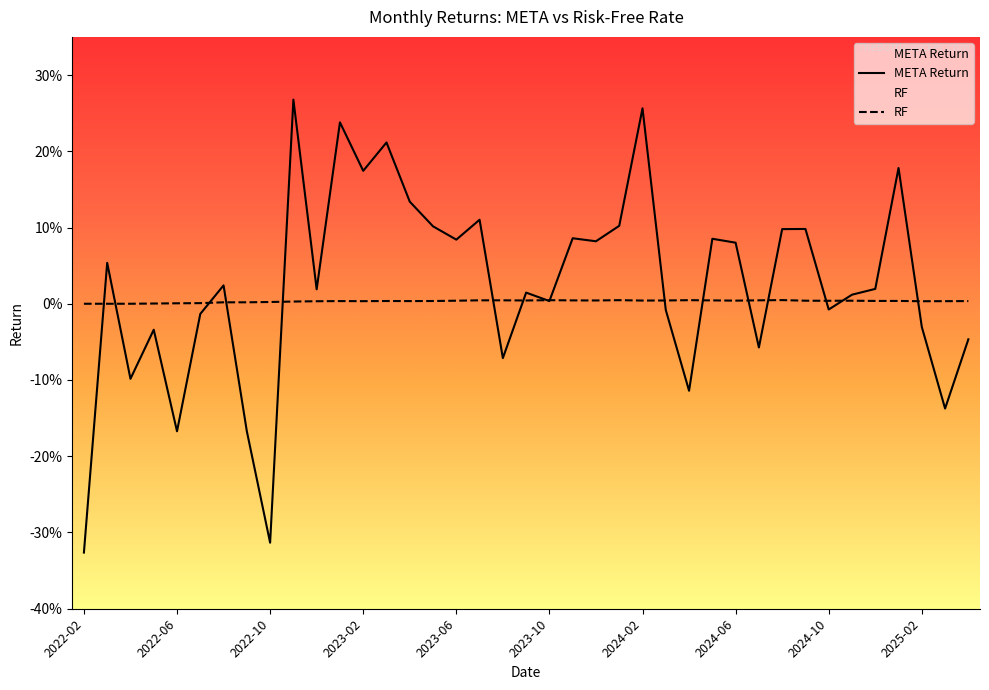

At which label is META Return closest to 0?

2023-10